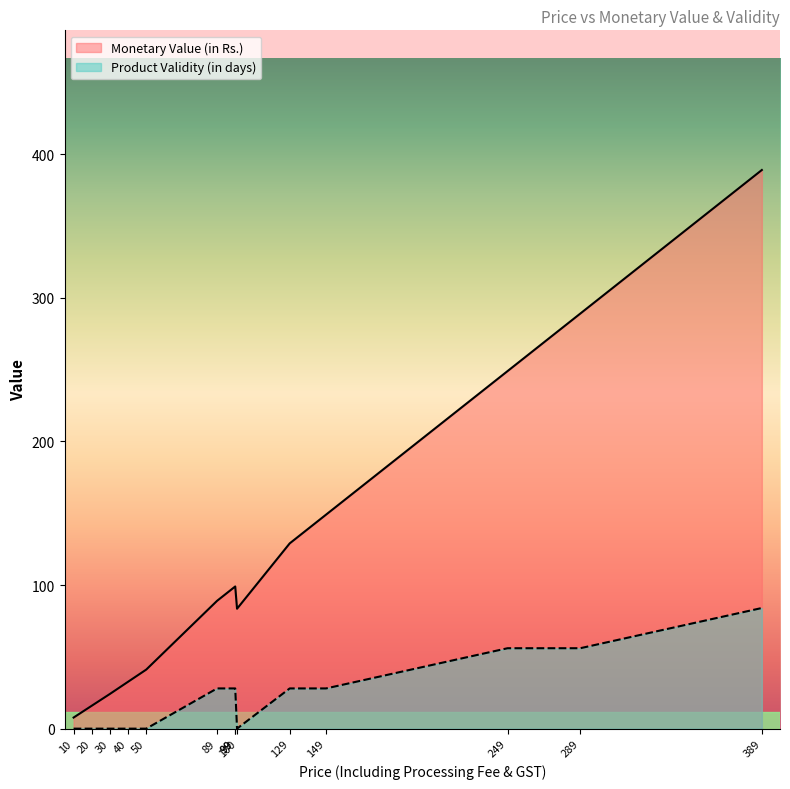

True or false: Product Validity (in days) has a value of -40.1 at 50.

False